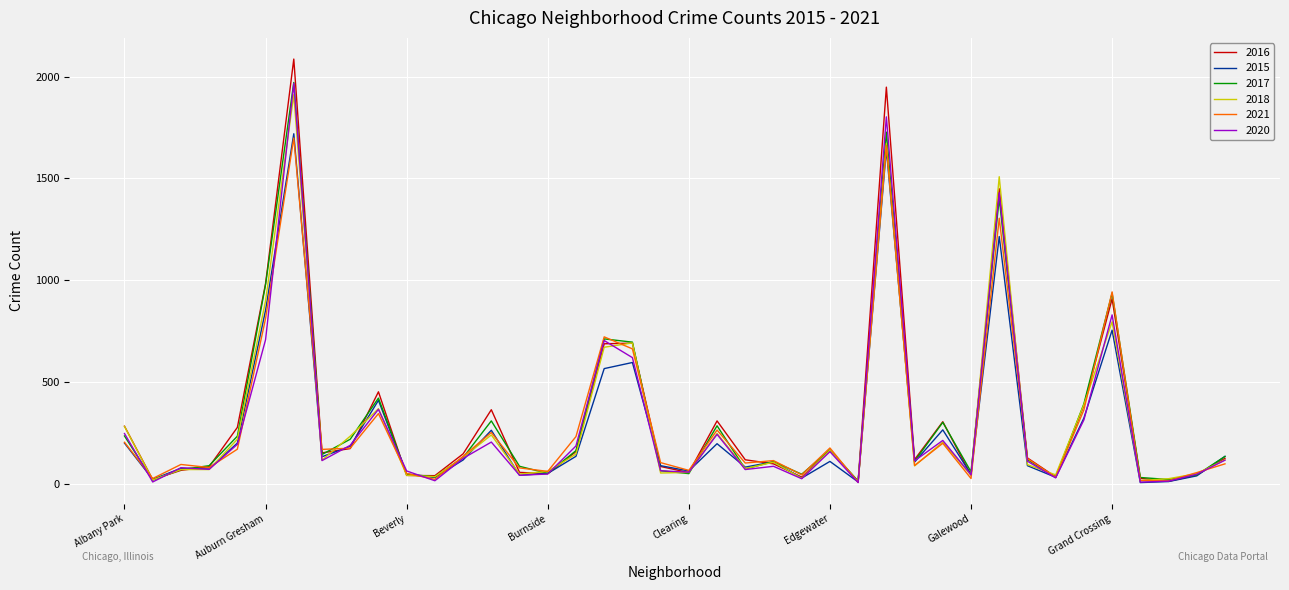

What is the difference between the second highest and minimum values in the 2018 series?

1662